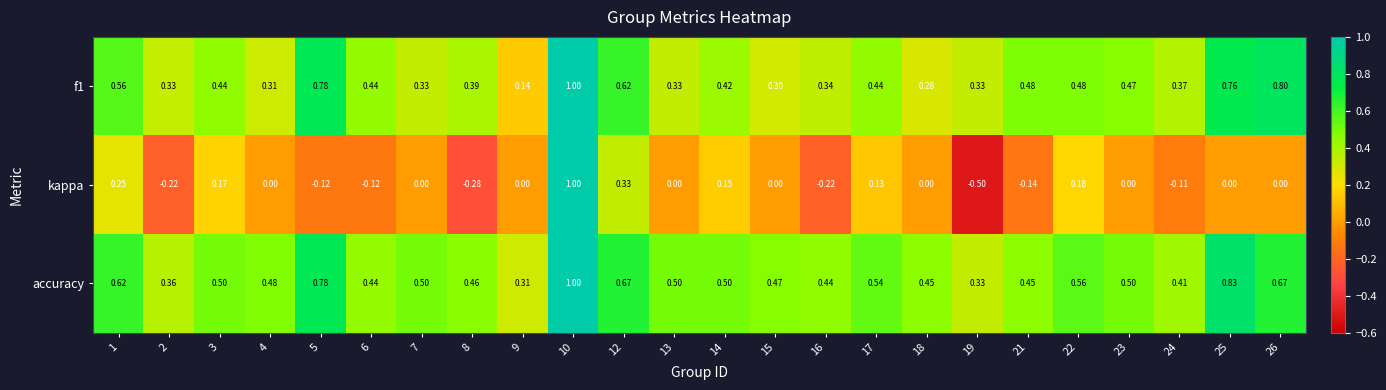

Which series has the largest total across all categories?

accuracy